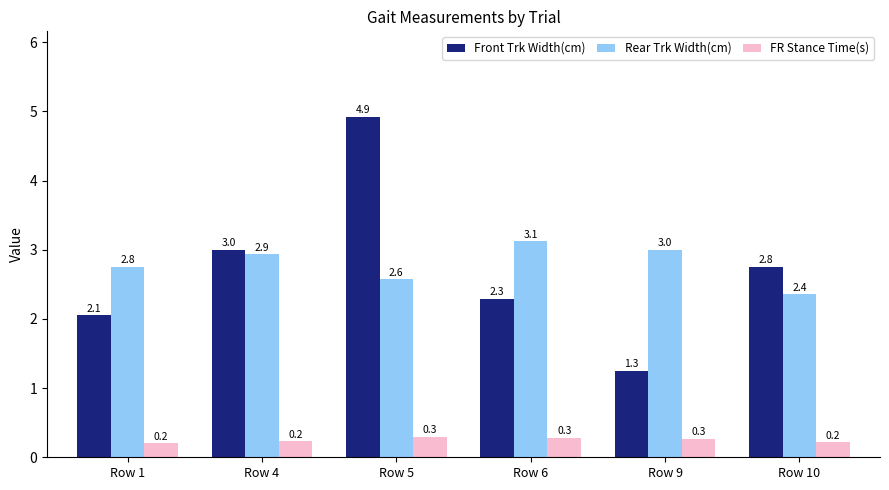

Reading left to right, extract all data points from this chart.

Front Trk Width(cm): 2.1	3.0	4.9	2.3	1.3	2.8
Rear Trk Width(cm): 2.8	2.9	2.6	3.1	3.0	2.4
FR Stance Time(s): 0.2	0.2	0.3	0.3	0.3	0.2